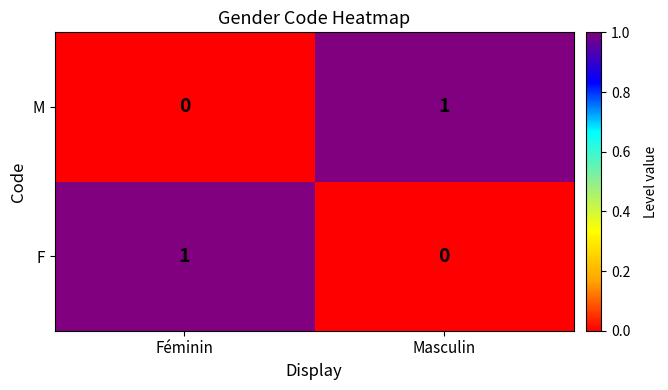

At which label does F reach its minimum?

Masculin